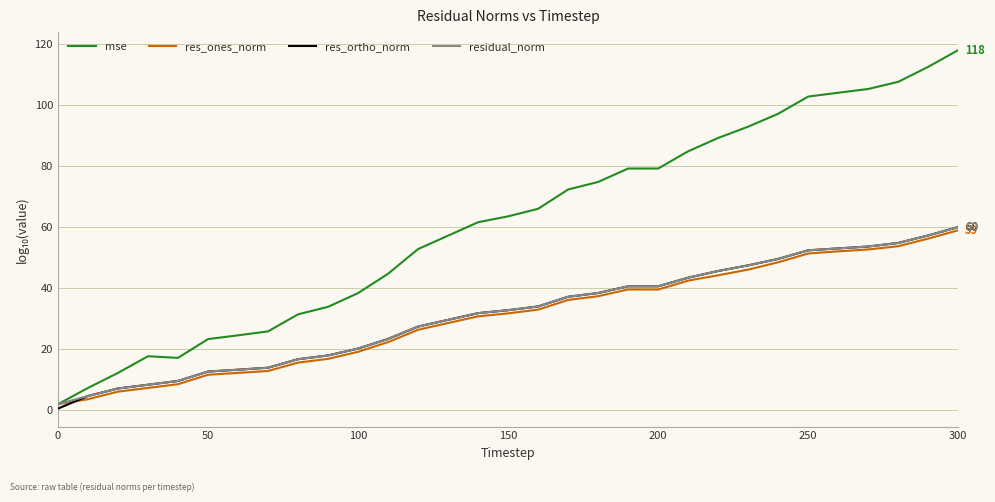

Does the chart display data point markers on the line(s)?

No